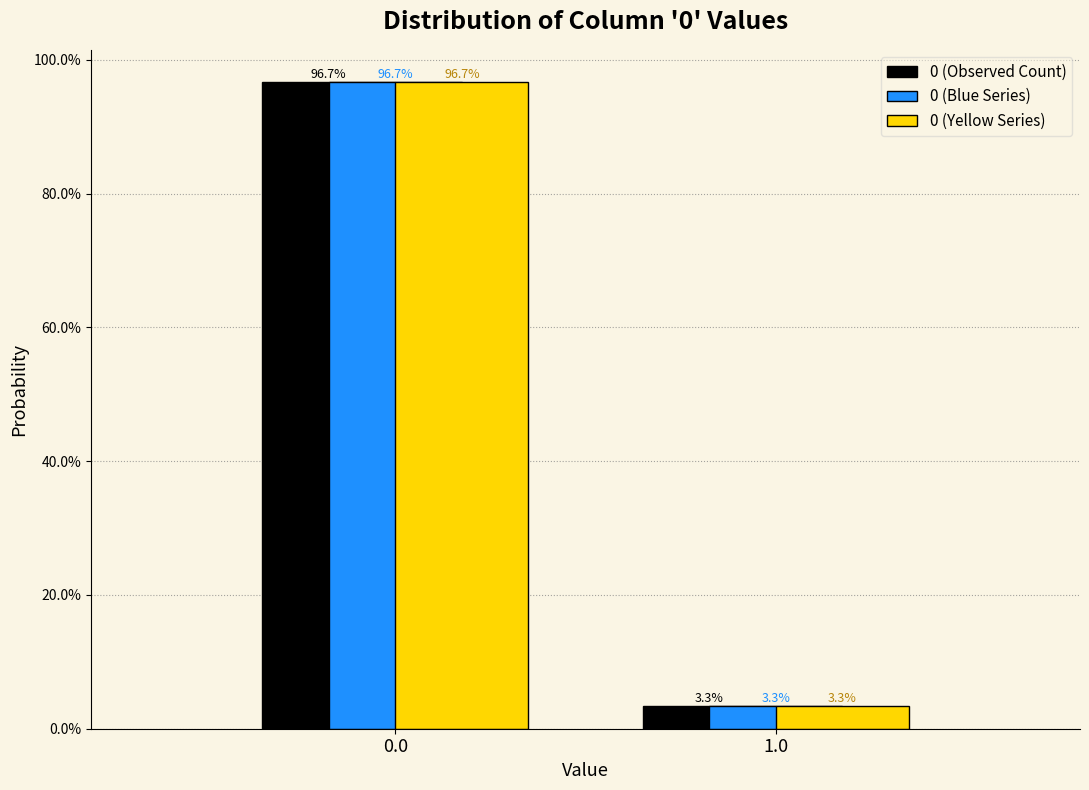

Does the chart contain stacked bars?

No